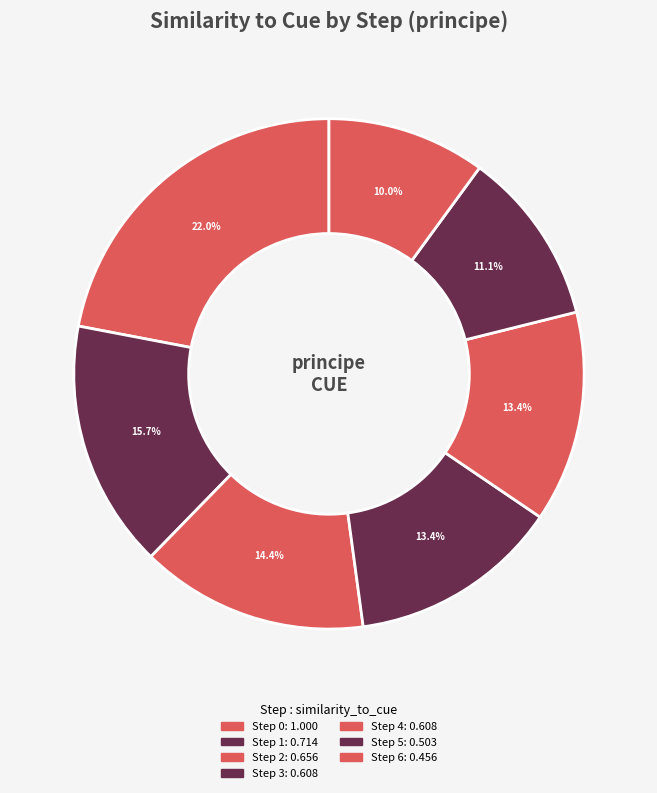

To the nearest percent, what is the difference between the largest and smallest slice percentages?

12%